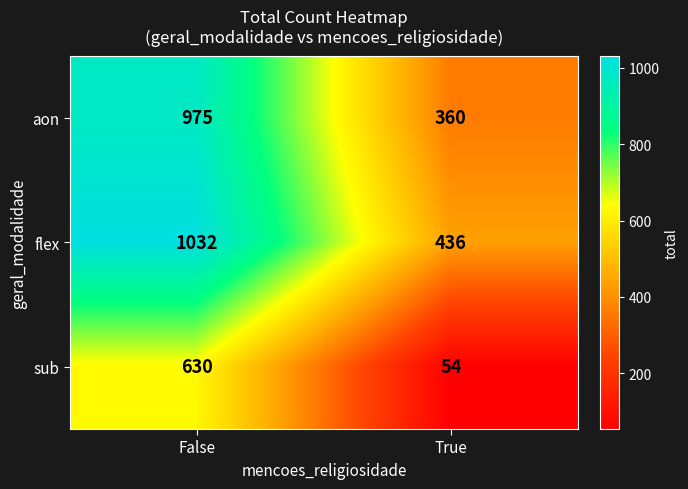

What is the sum of the aon values at True and False?

1335